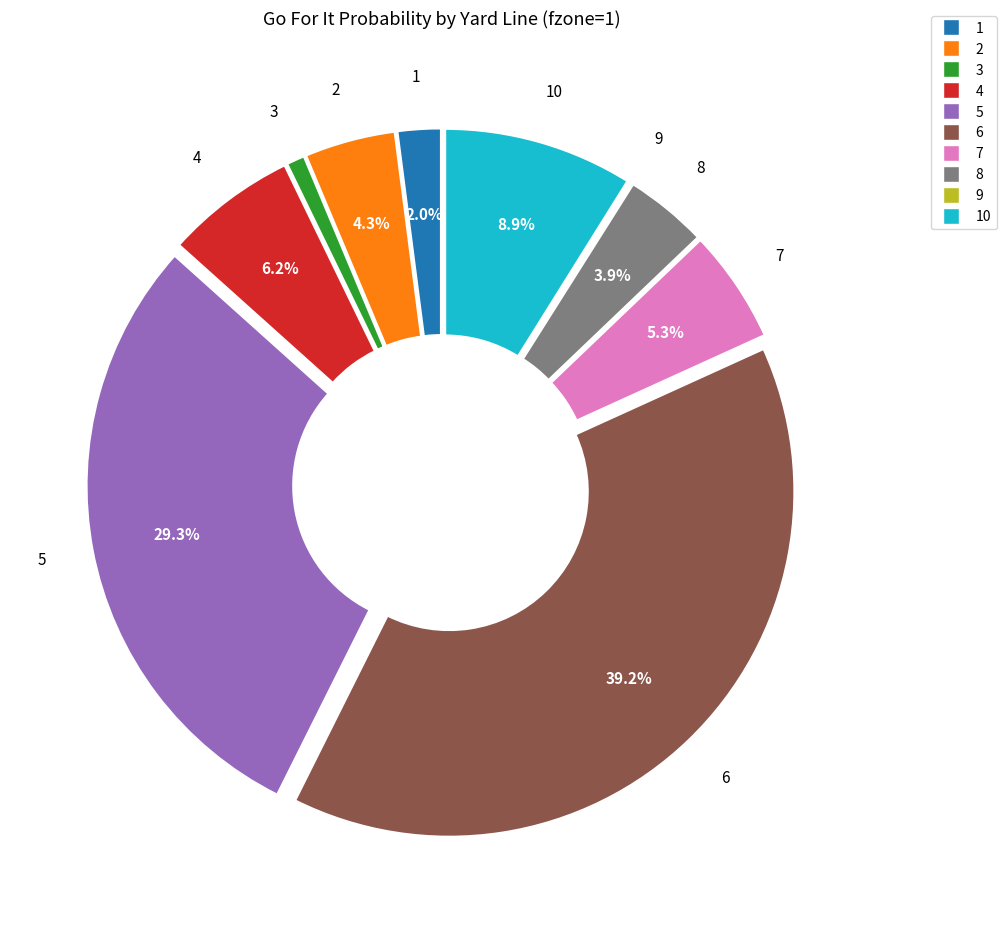

Is there any slice that represents more than half of the pie?

No